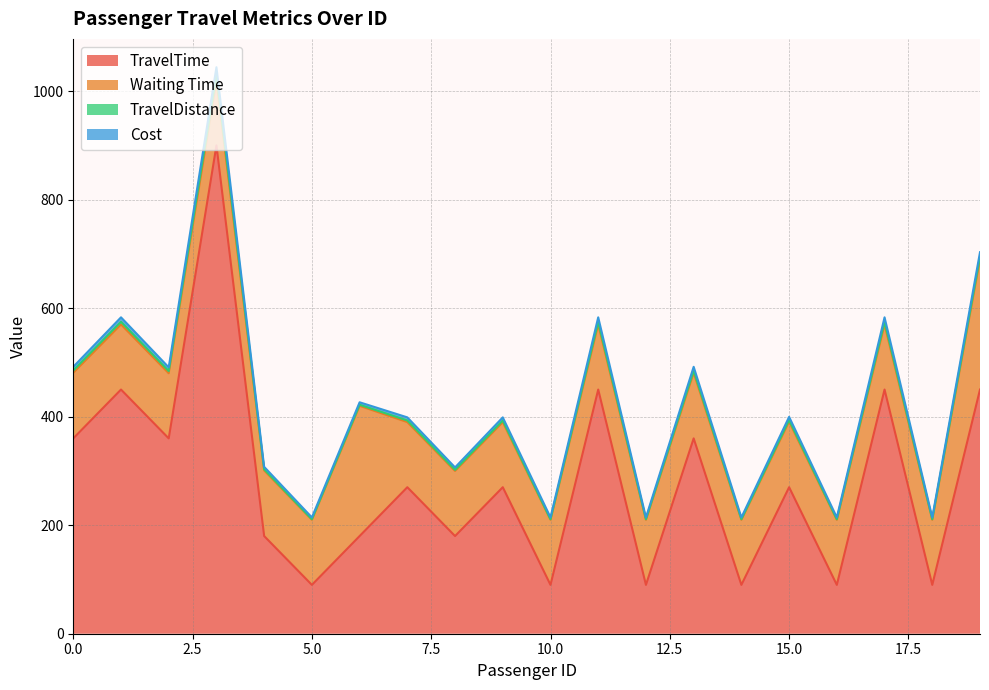

What is the approximate value of TravelDistance at 7?

398.7